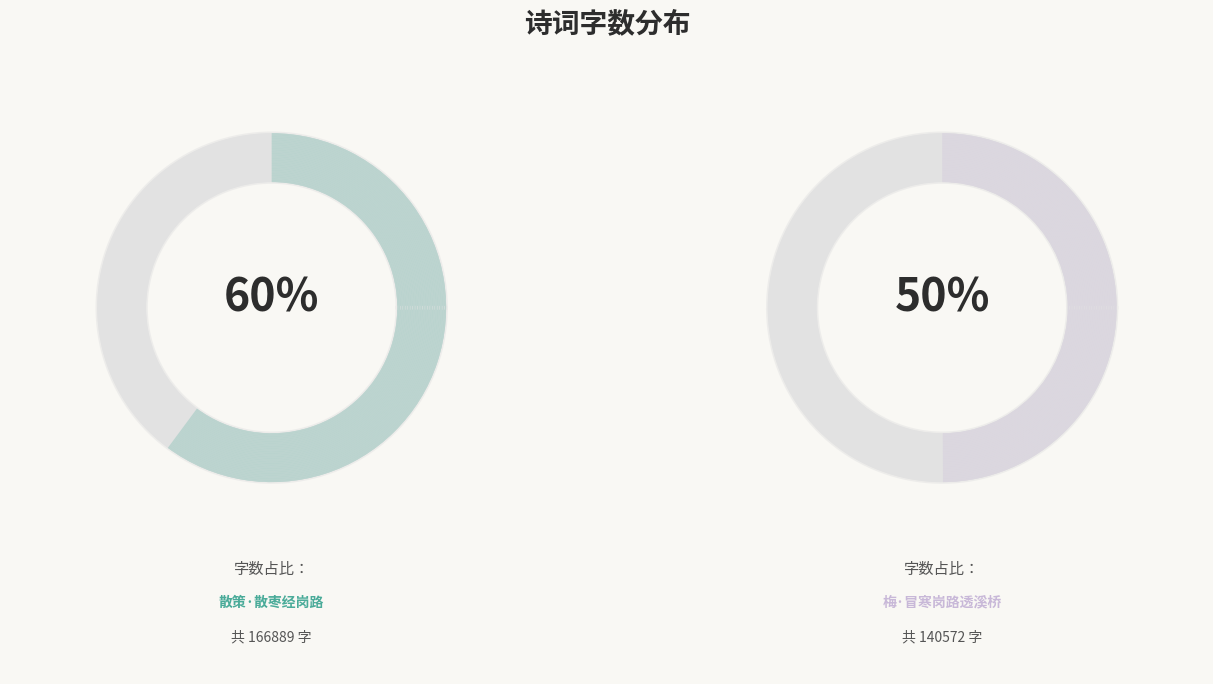

Does any single category account for the majority?

No